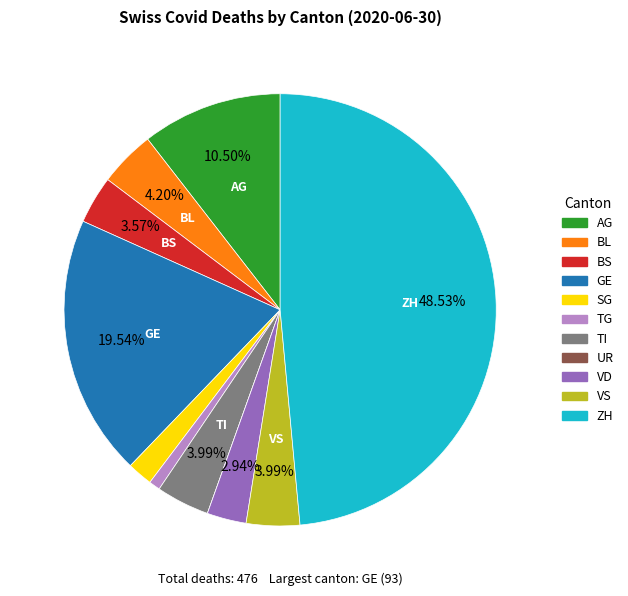

Is the sum of VS and BS greater than half?

No